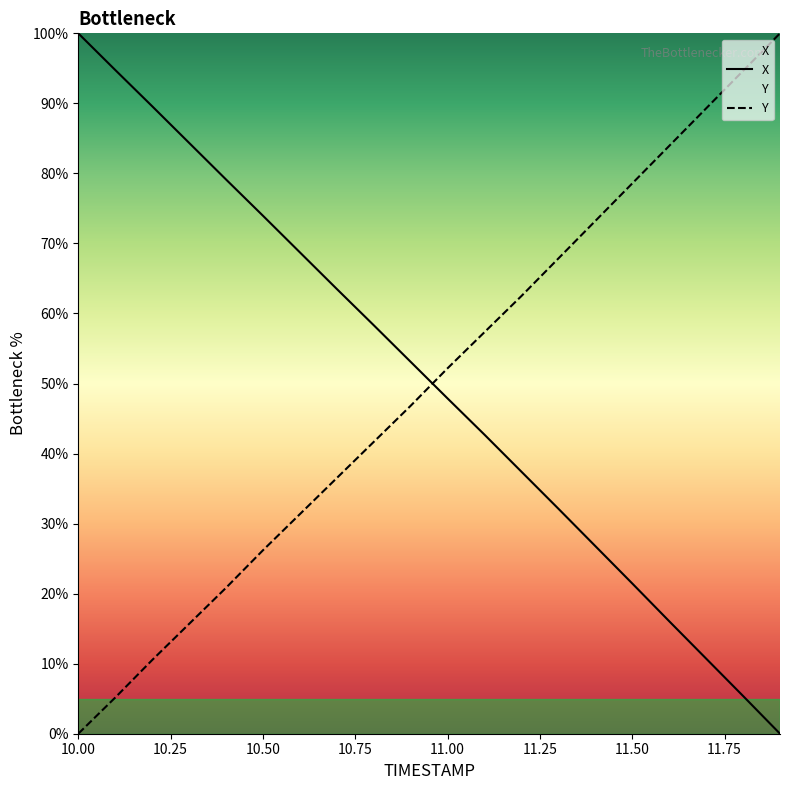

How many positive values does the Y series have?

19